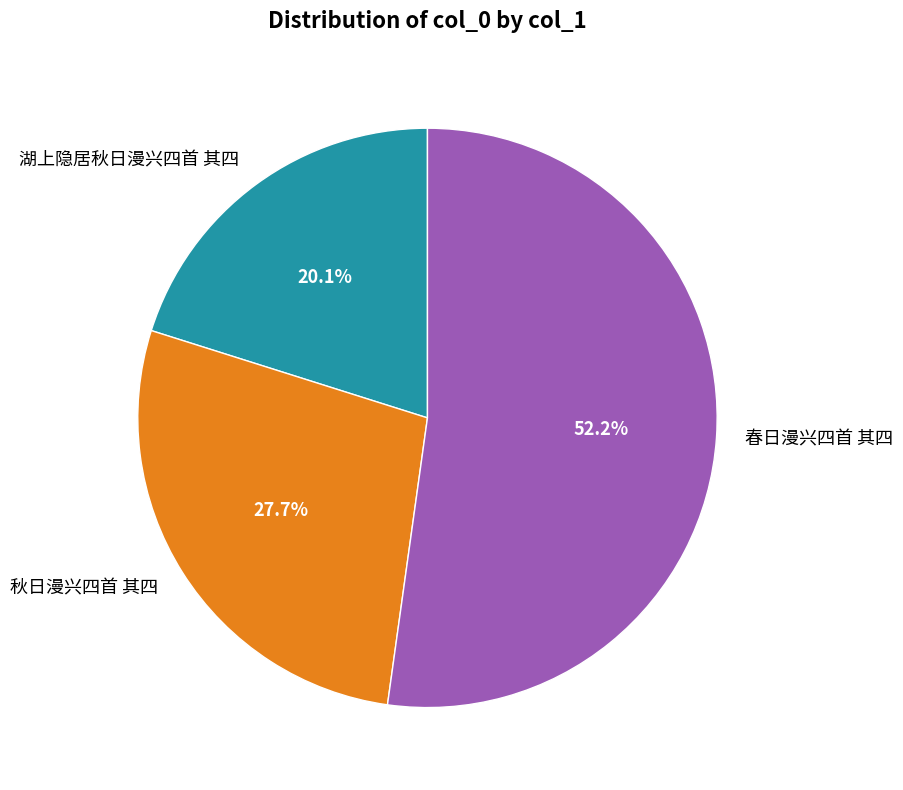

Rank the categories by value from lowest to highest.

湖上隐居秋日漫兴四首 其四, 秋日漫兴四首 其四, 春日漫兴四首 其四